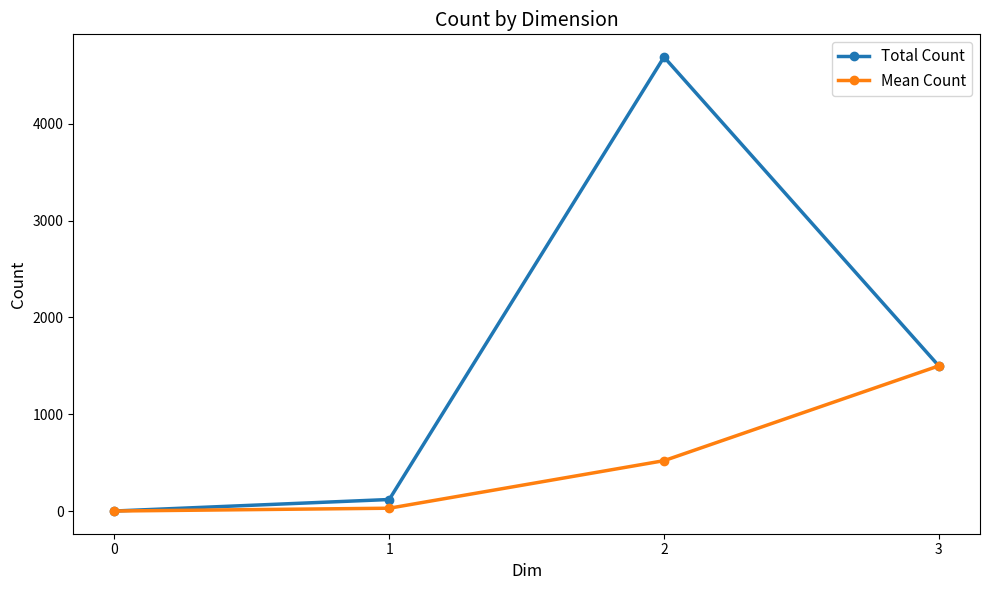

How many lines are shown in the chart?

2